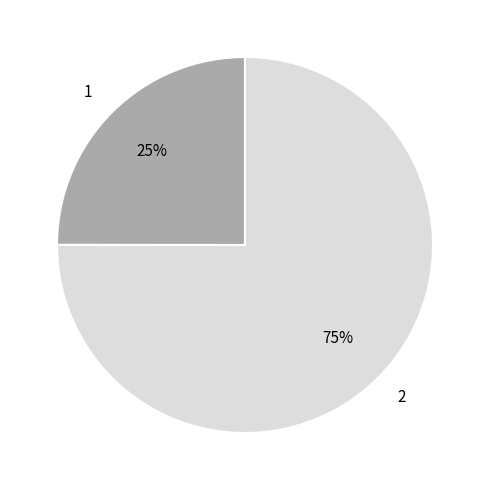

How many slices are in this pie chart?

2